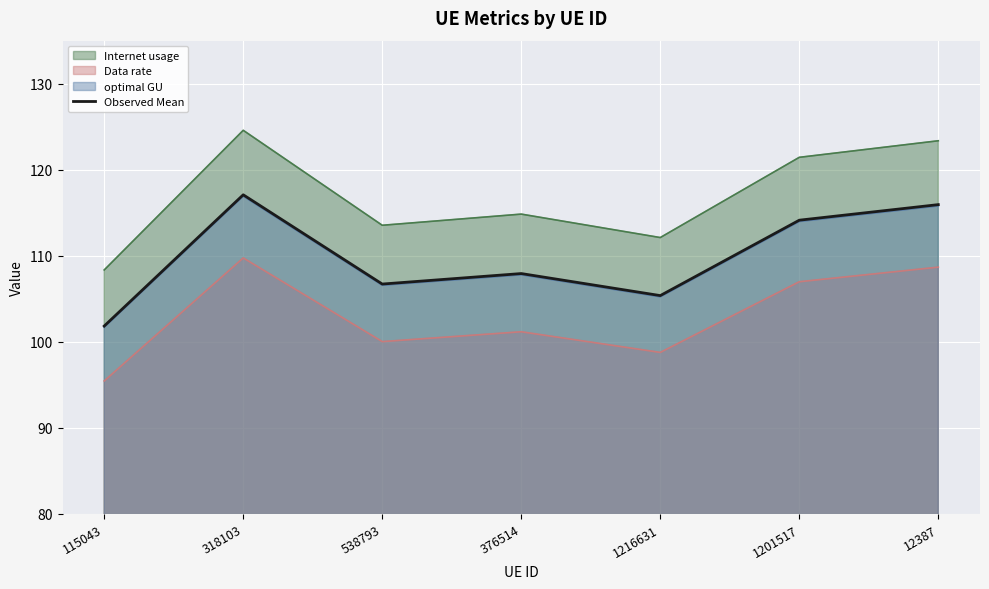

True or false: Internet usage and optimal GU intersect in this chart.

False